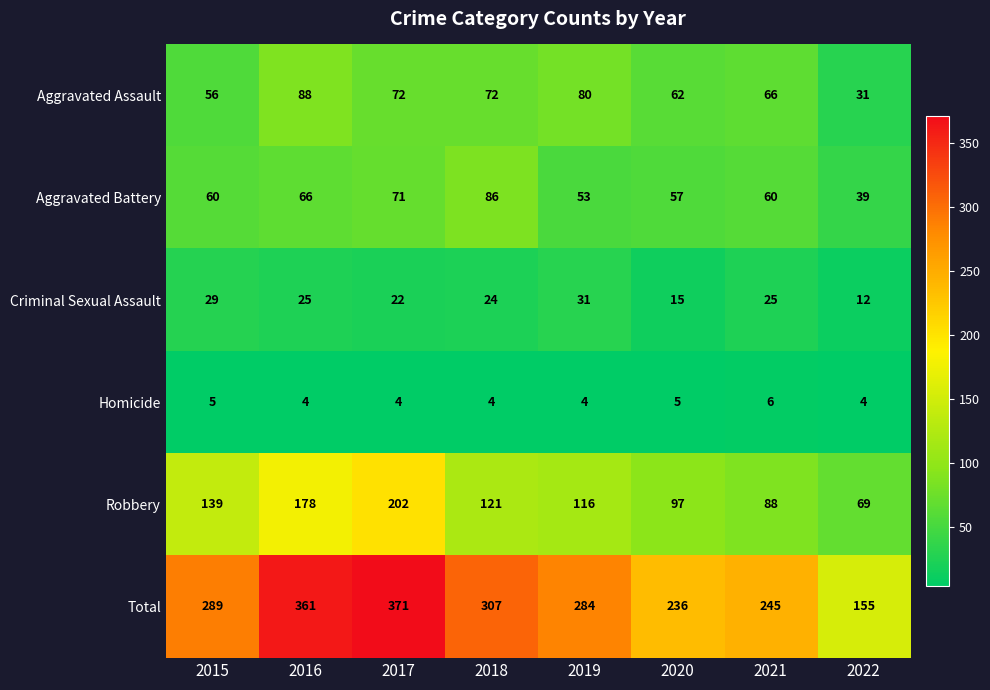

The Total series shows 155 at 2022. True or false?

True